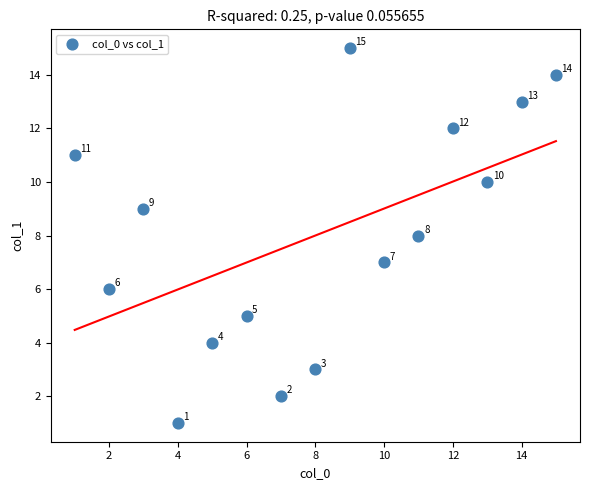

What is the range of Y values (max minus min)?

14